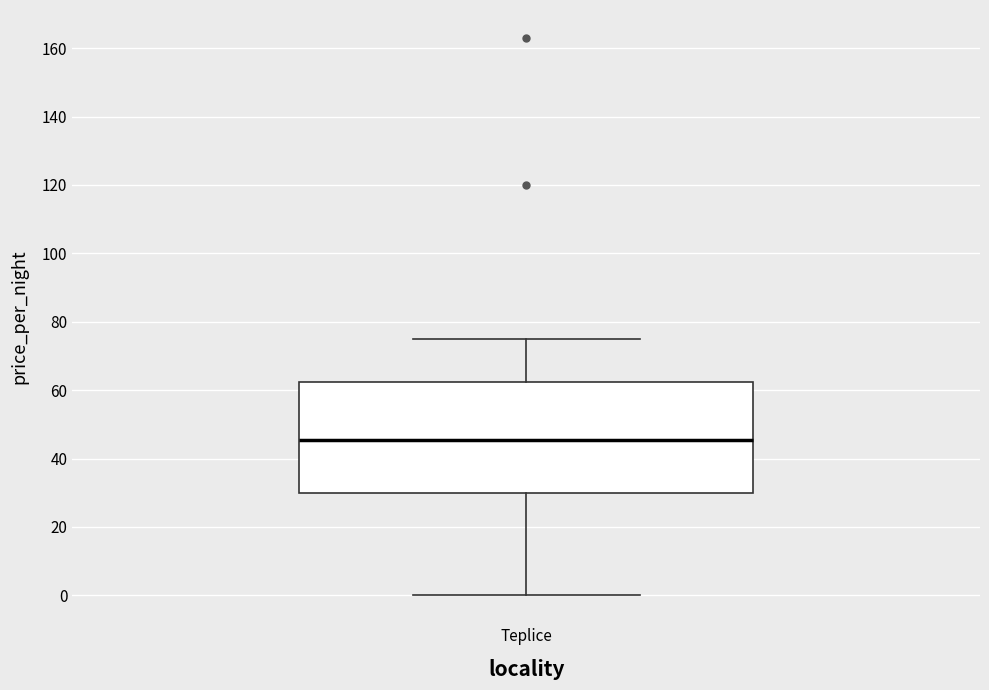

Transcribe this box plot: give where the median line is, the range the box spans, and where the two whiskers end, as read against the y-axis. The values are not printed on the chart, so give them approximately, as read against the axis.

median 46, box 30 to 62, whiskers 0 to 76